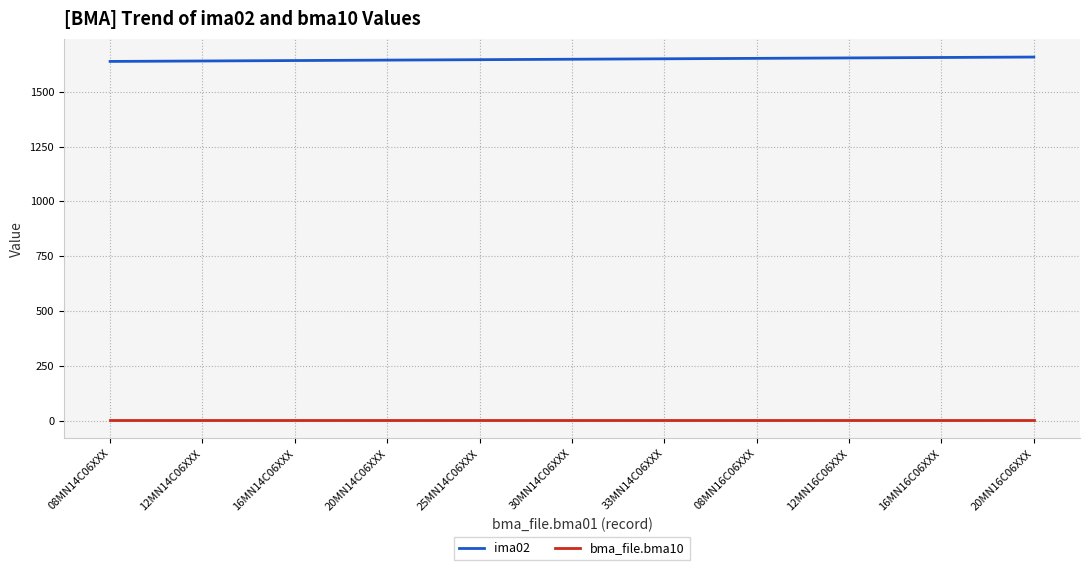

Which series has the largest total across all categories?

ima02